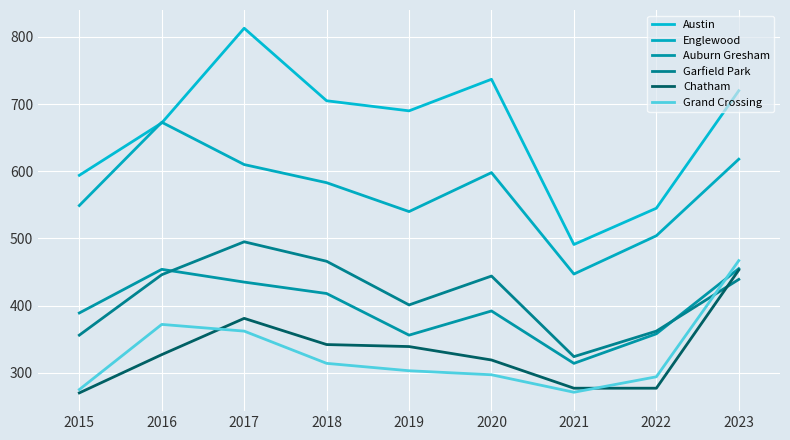

Which series has the largest total across all categories?

Austin